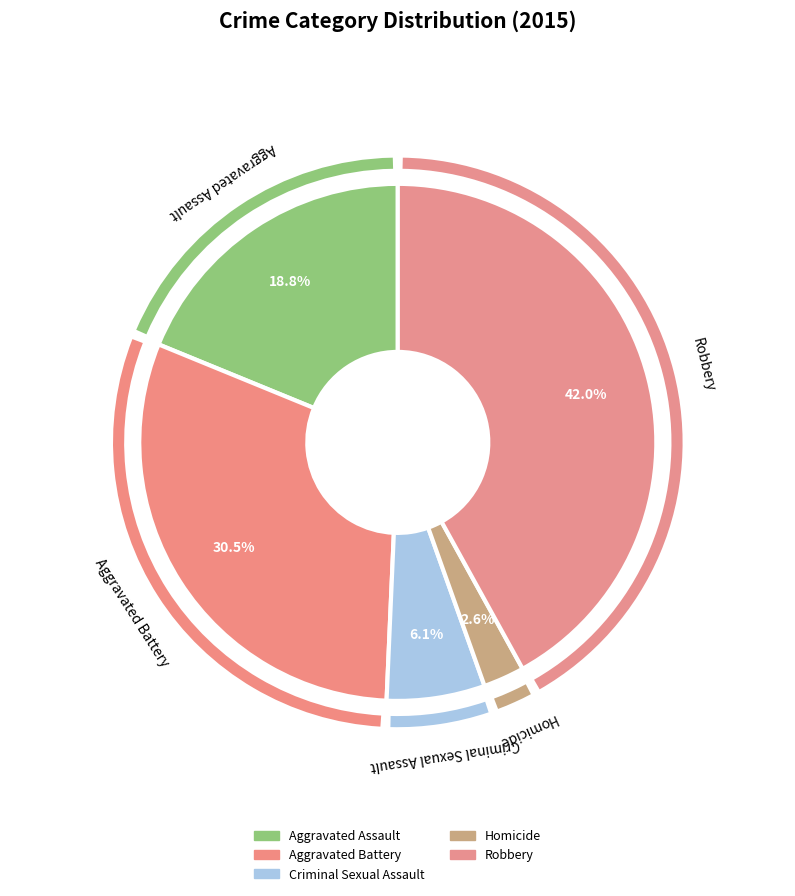

Which category has the biggest portion of the pie?

Robbery